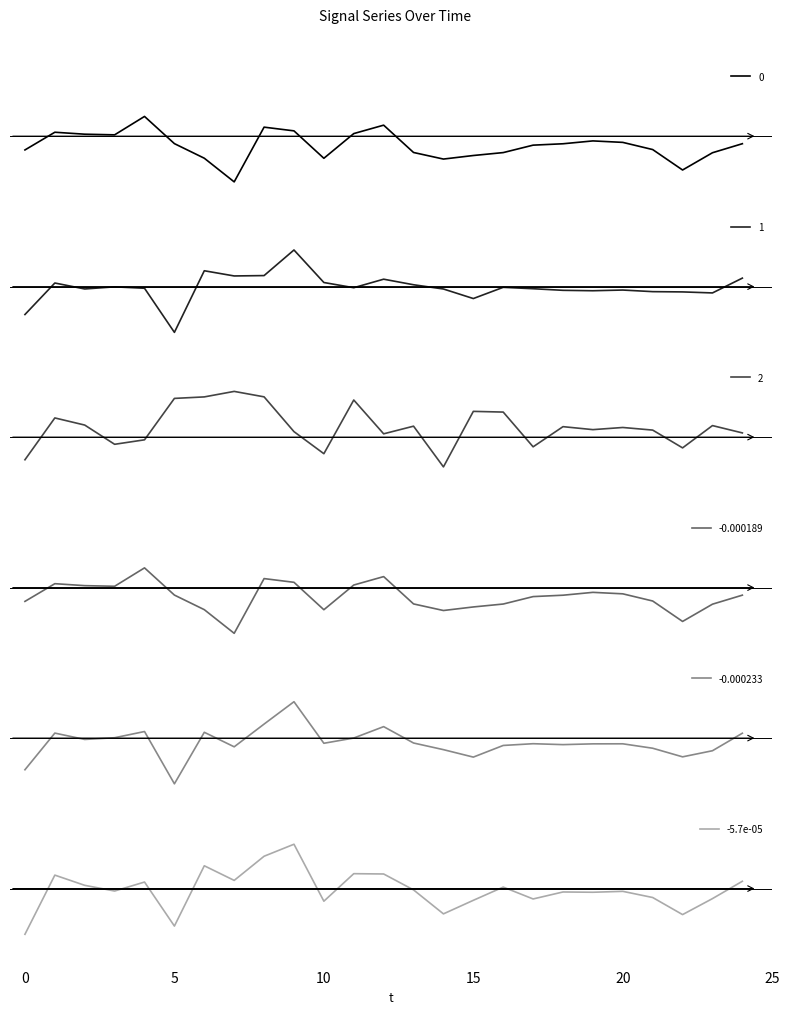

Does the chart have visible grid lines?

No